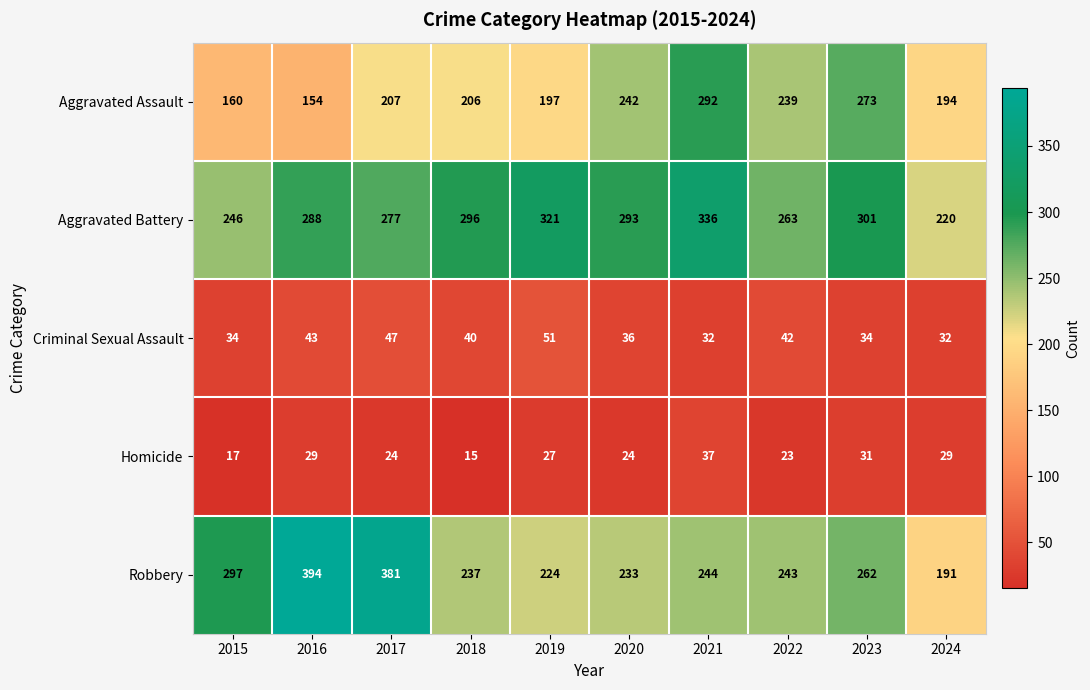

At how many categories does at least one series exceed 131?

10